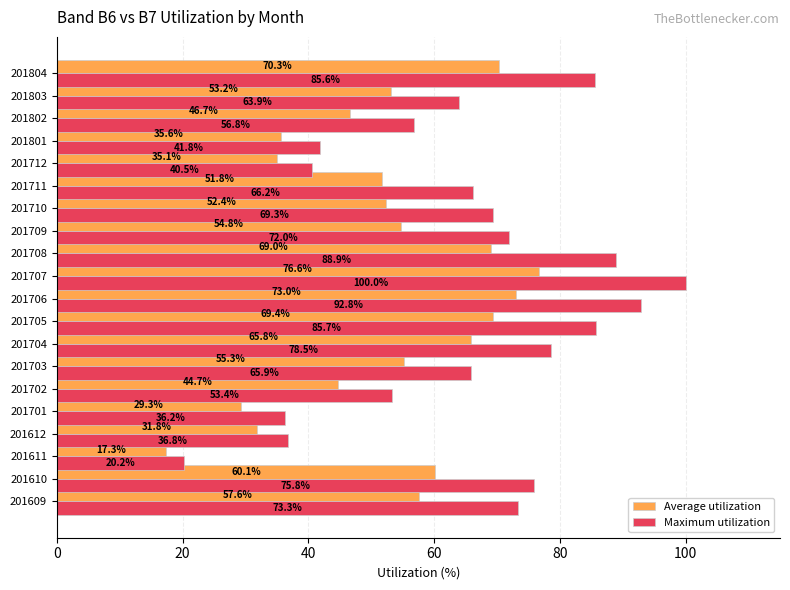

At 201801, list the series in order from largest to smallest.

Maximum utilization, Average utilization